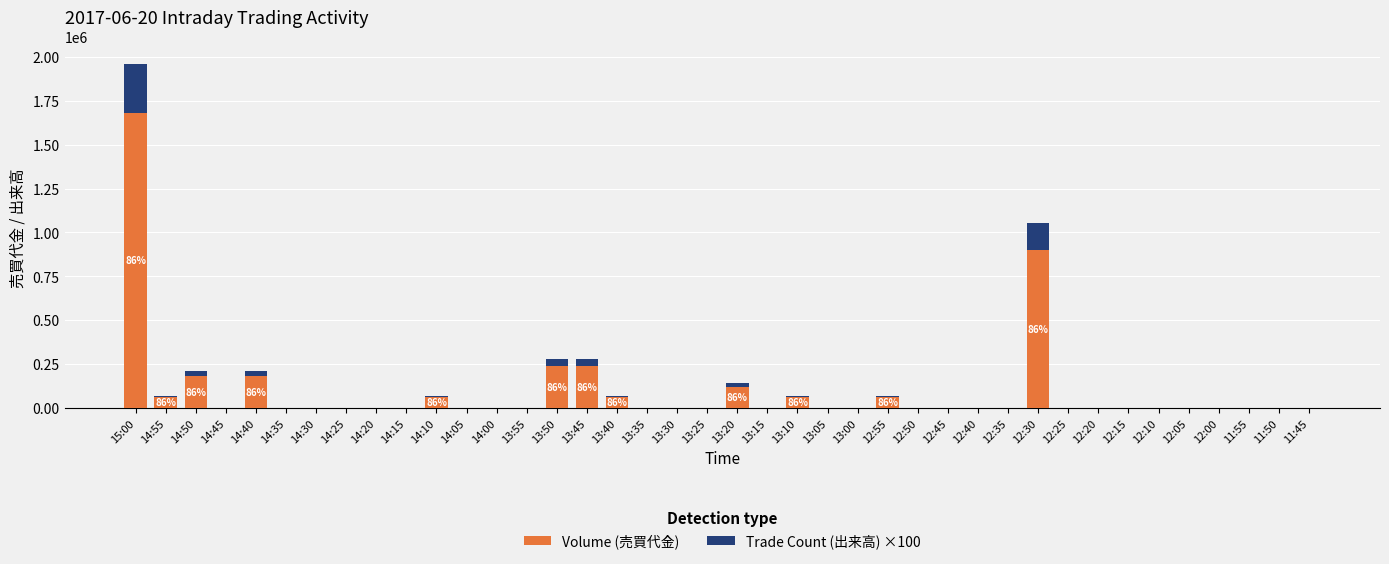

Are the bars grouped side by side (vs. stacked)?

No